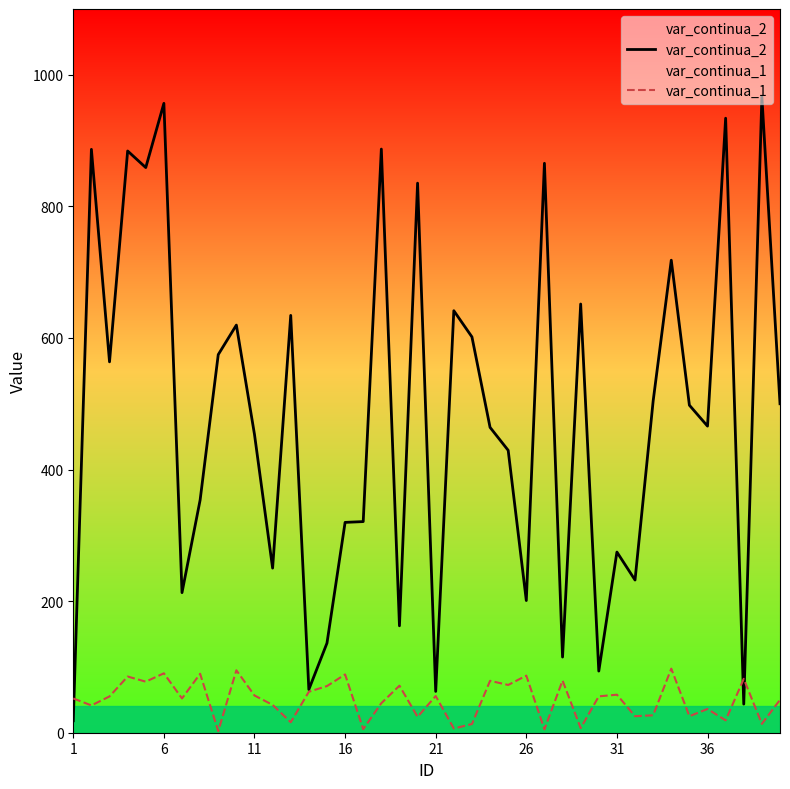

What is the sum of the var_continua_2 values at 11 and 6?

1410.0